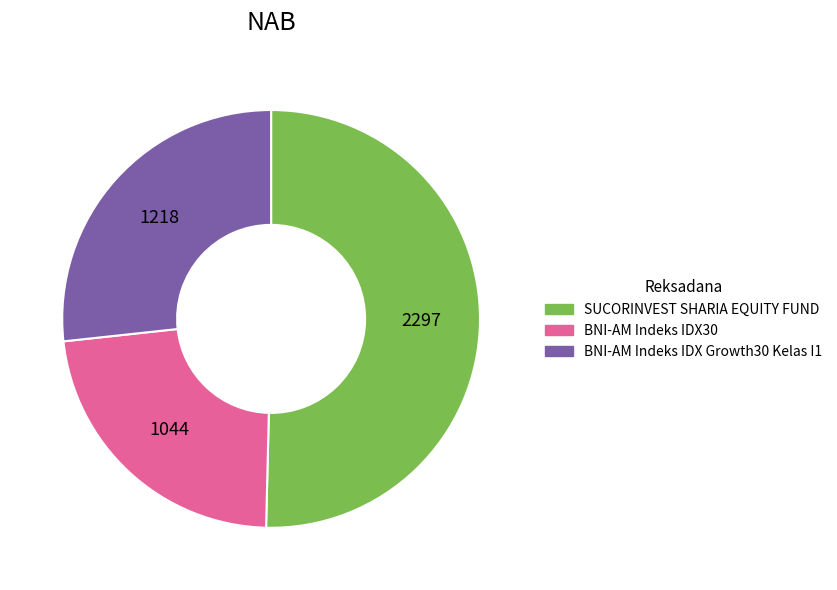

Which slice is the smallest?

BNI-AM Indeks IDX30